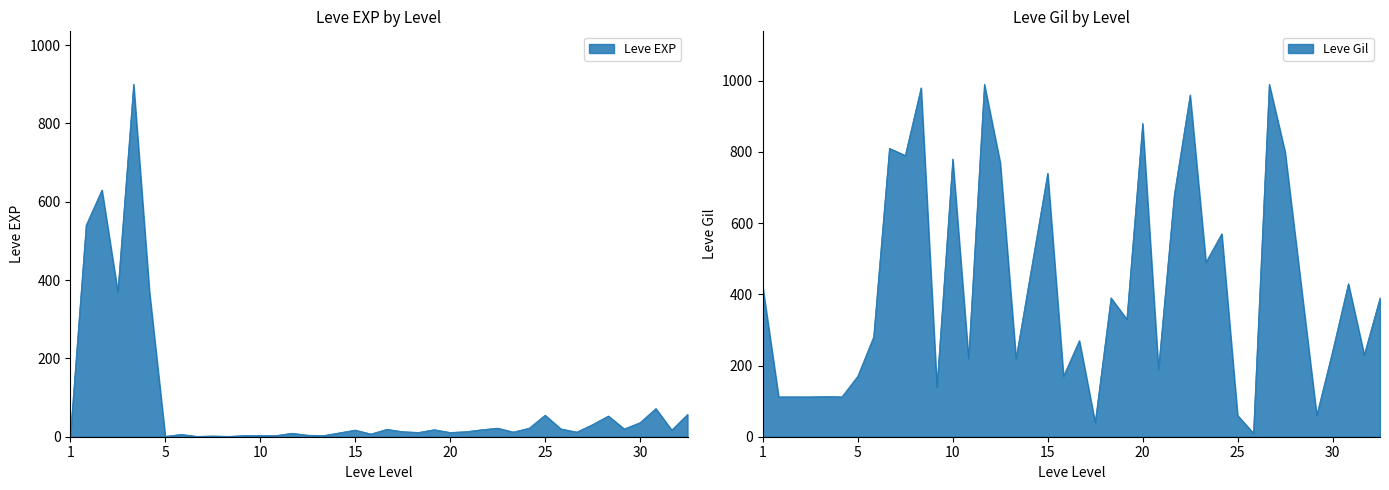

What is the greatest value displayed?

990